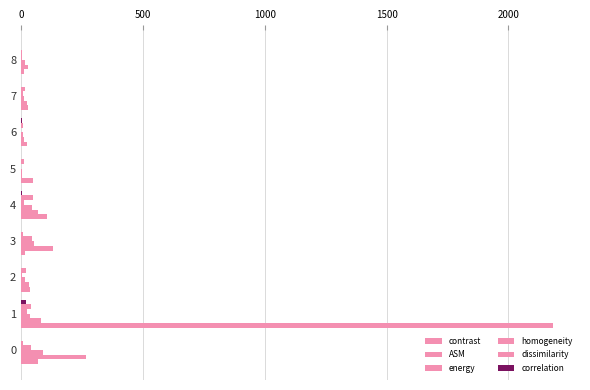

Which series has the largest total across all categories?

contrast